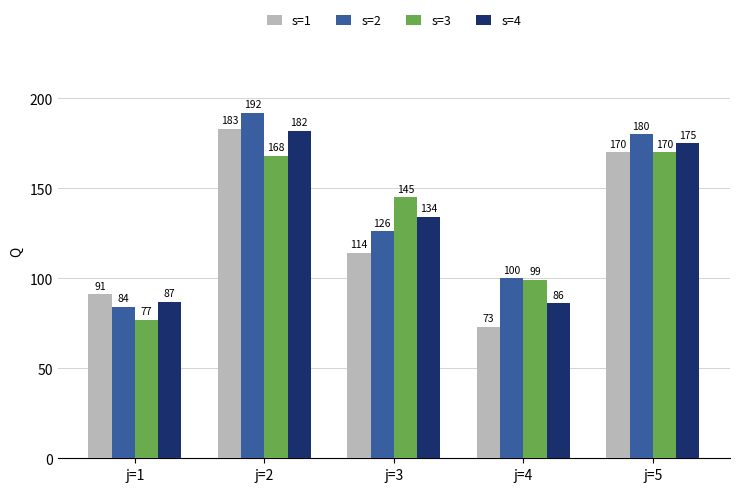

Which series changed the most between j=1 and j=4?

s=3